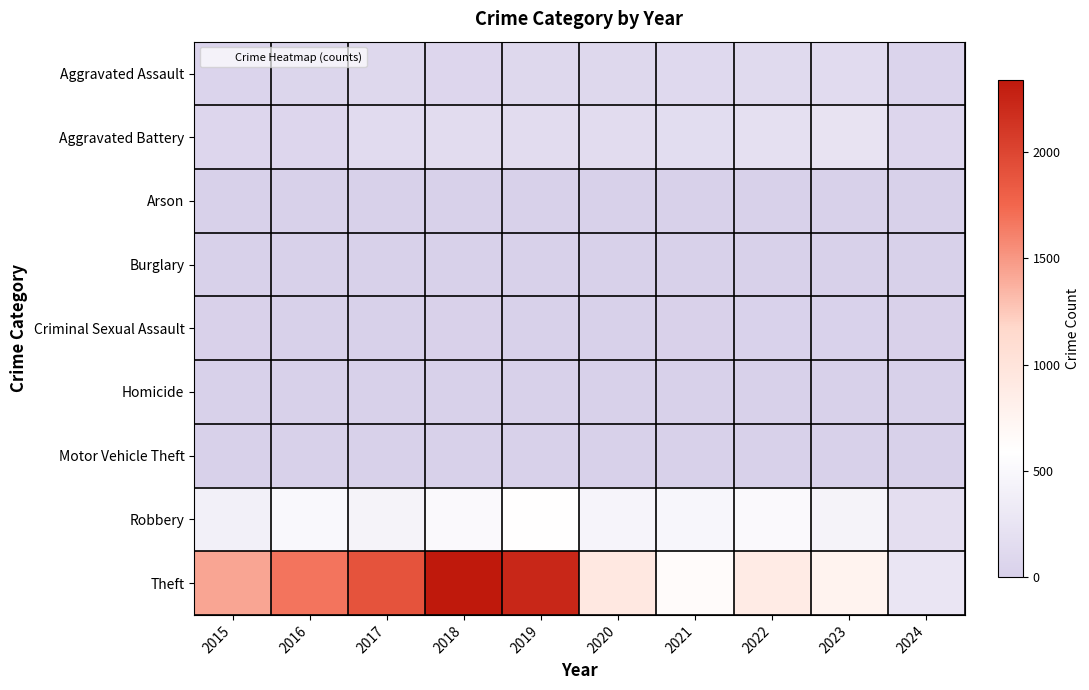

At which category is the sum across all series the highest?

2018